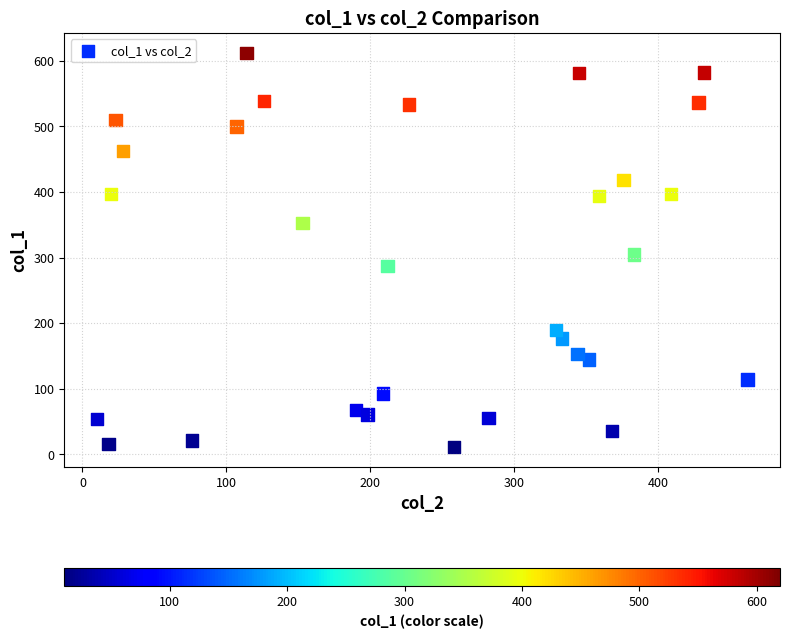

What is the range of X values (max minus min)?

452